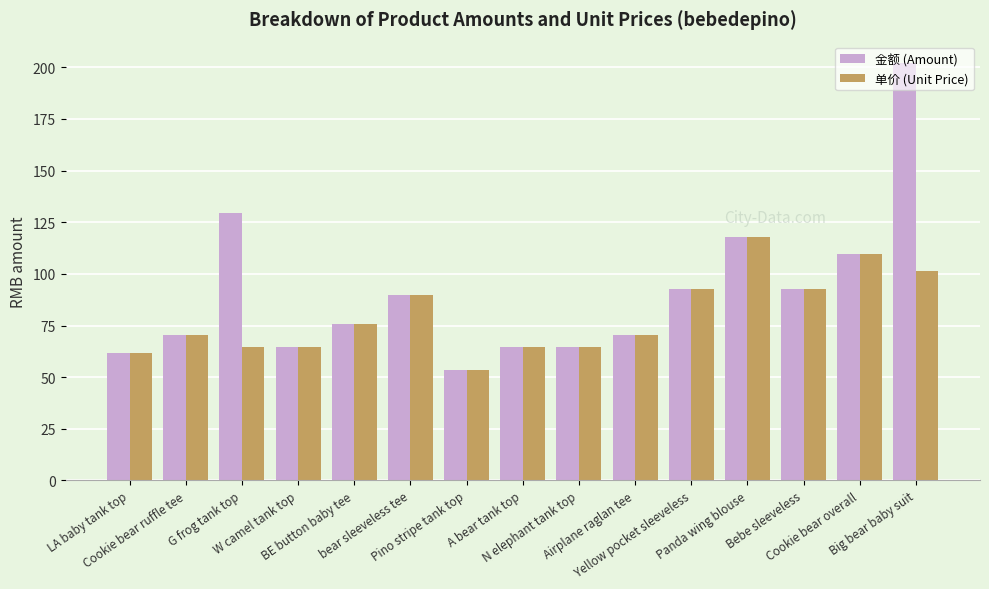

True or false: 金额 (Amount) has a value of 29.7 at LA baby tank top.

False